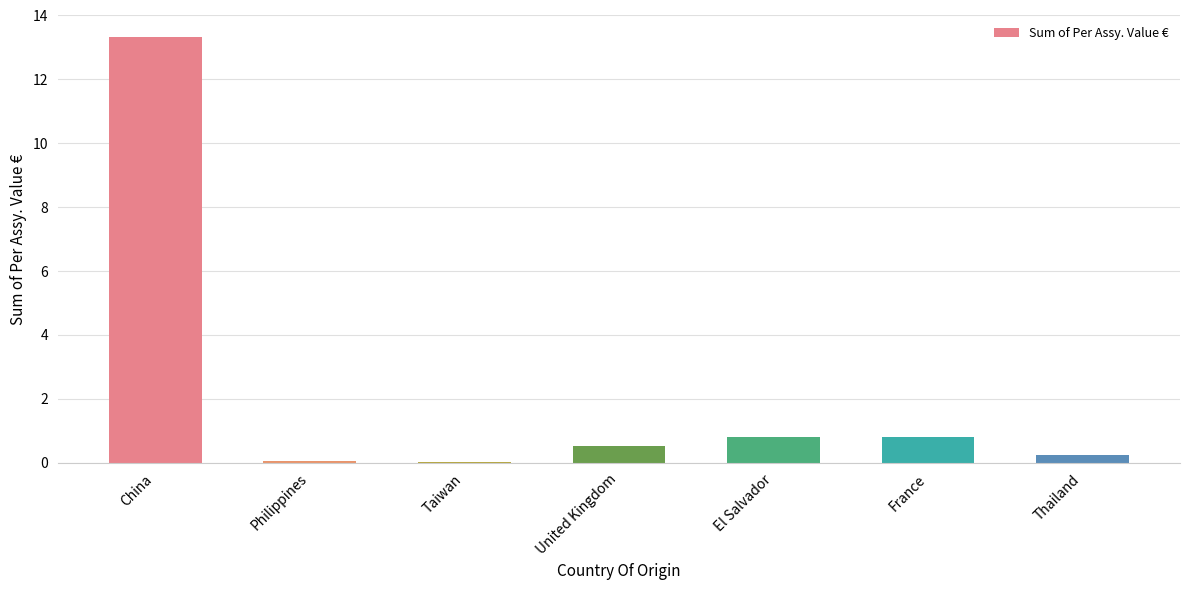

What is the difference between the values at China and France?

12.5